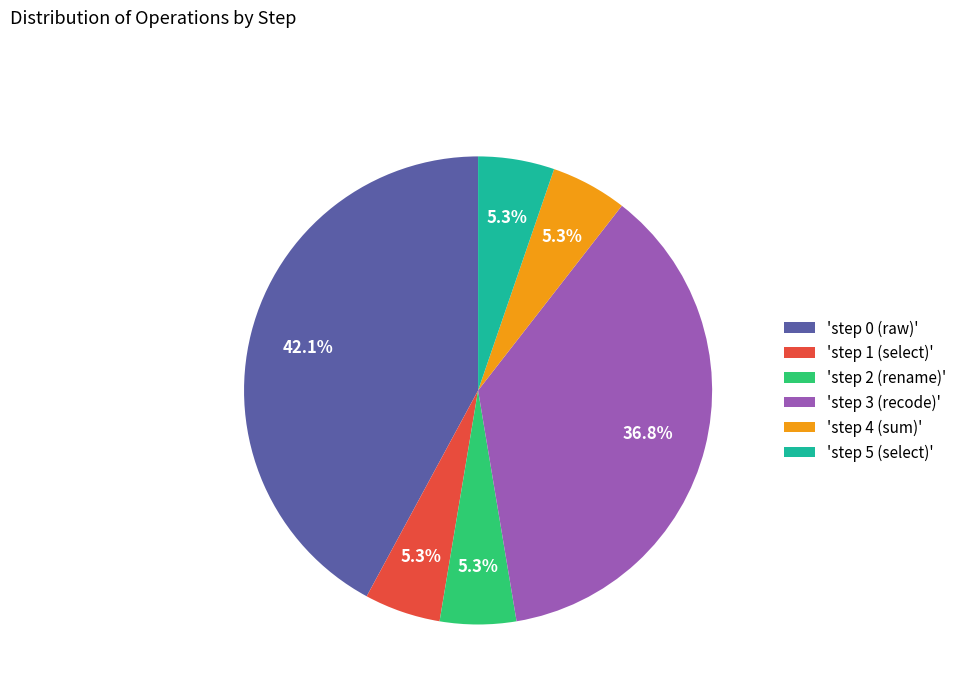

Is 'step 1 (select)' the majority of the pie?

No